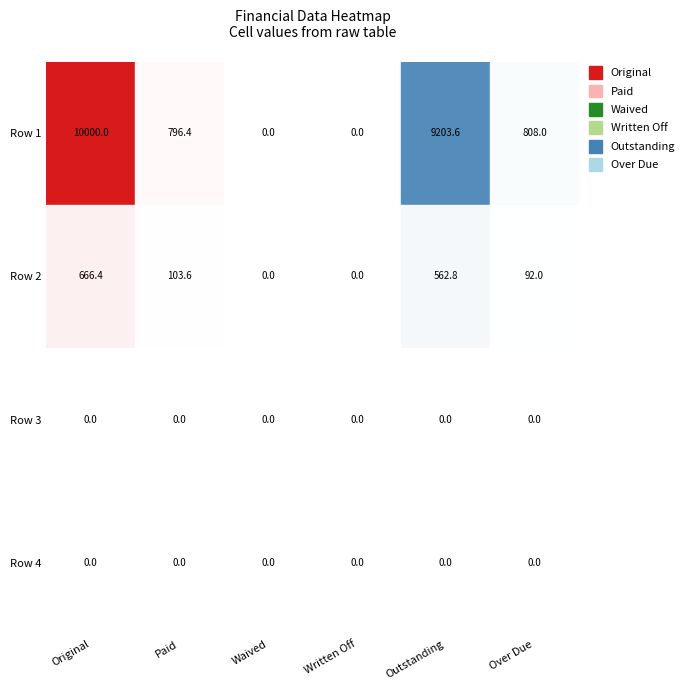

What is the difference between the second highest and minimum values in the Row 1 series?

9203.6